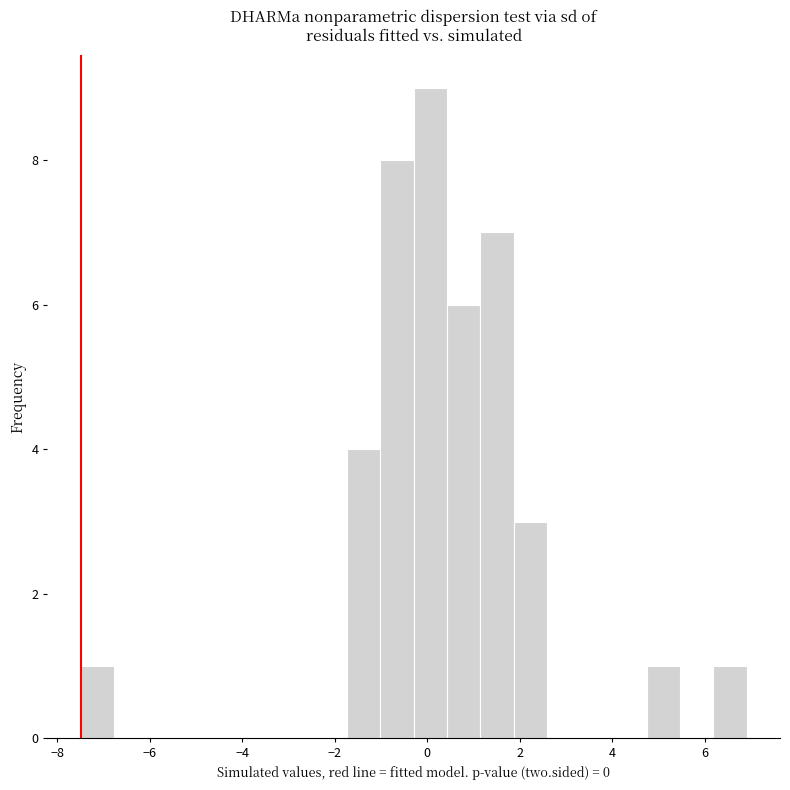

Around what value on the x-axis is the tallest bar? Give the approximate position of its centre, as read against the axis.

0.0